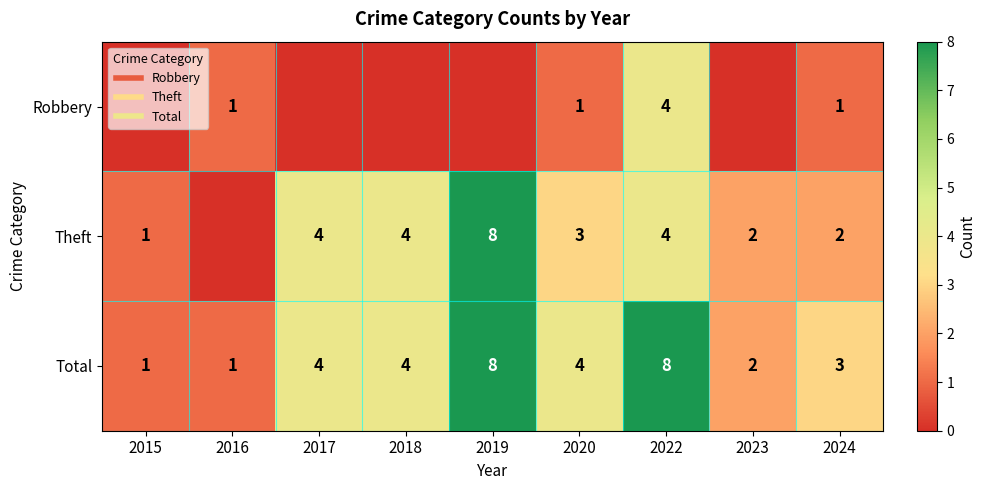

What is the difference between the second highest and second lowest values in the Theft series?

3